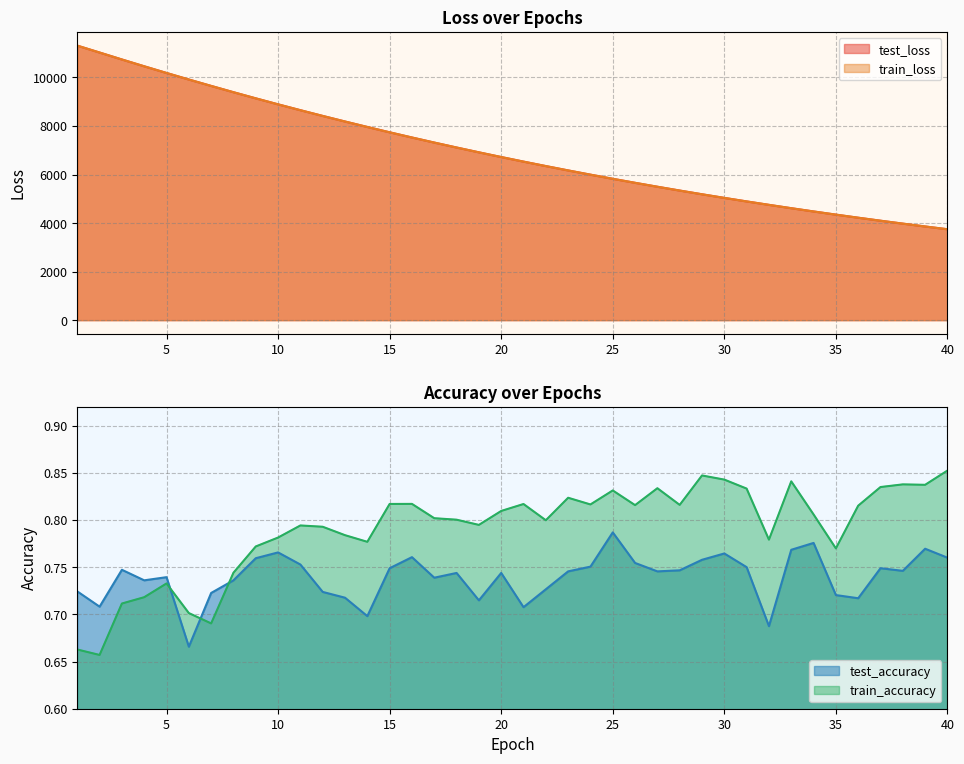

Is the value of test_accuracy at 7 greater than the value of train_accuracy at 13?

No